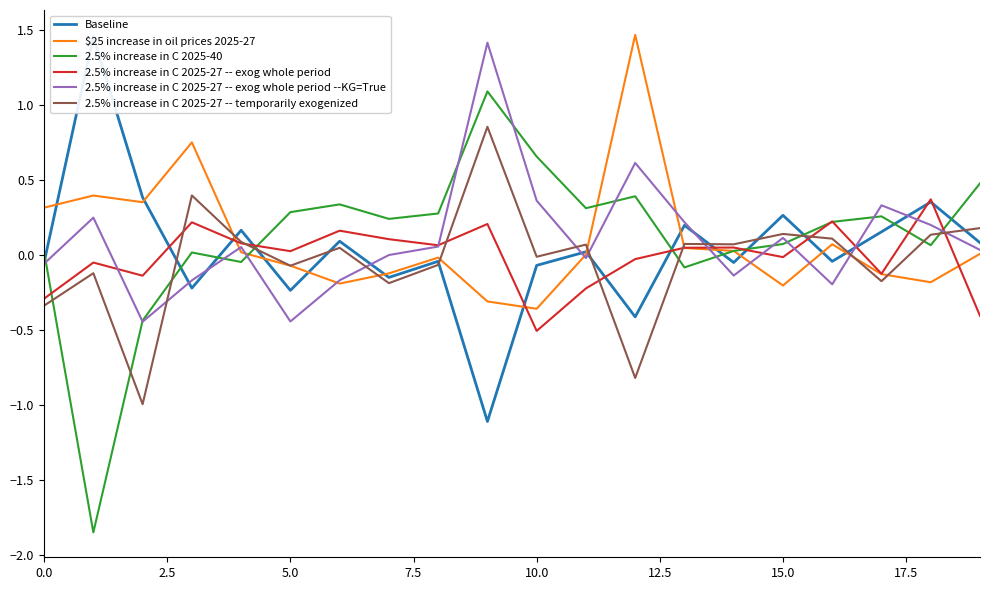

Which series has the largest range (max minus min)?

2.5% increase in C 2025-40